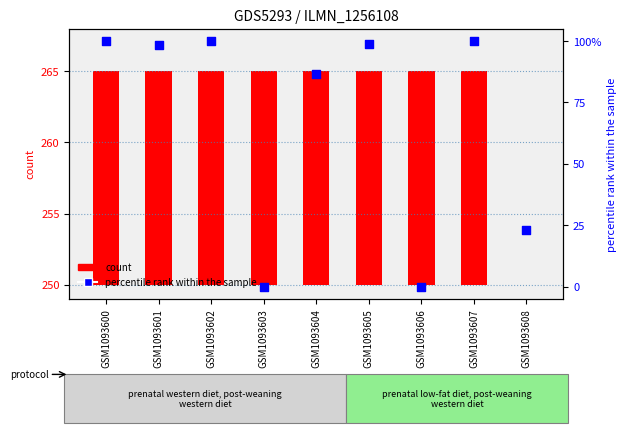

Which series contains the highest Y value?

percentile rank within the sample